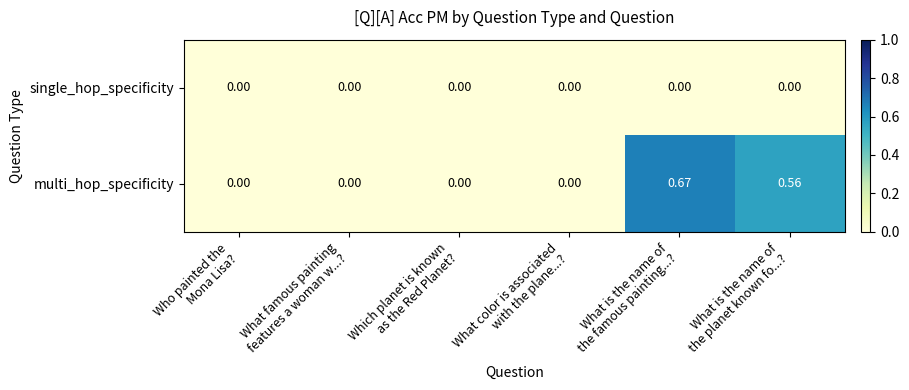

Which series has the largest total across all categories?

multi_hop_specificity